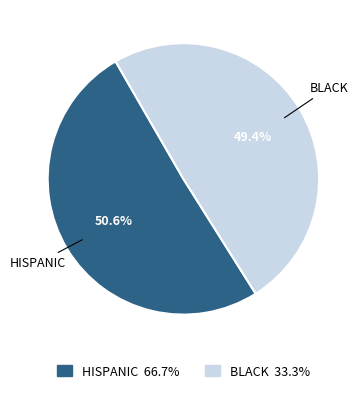

How many slices are in this pie chart?

2